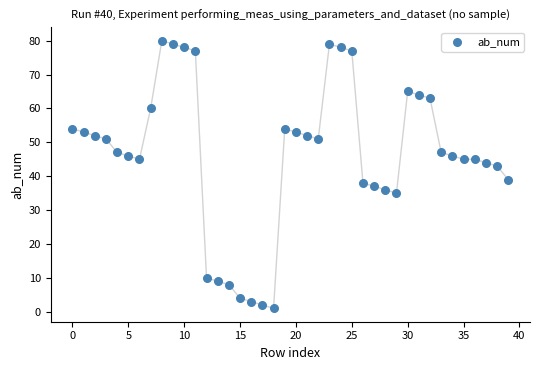

What Y value in the scatter plot is closest to 40?

39